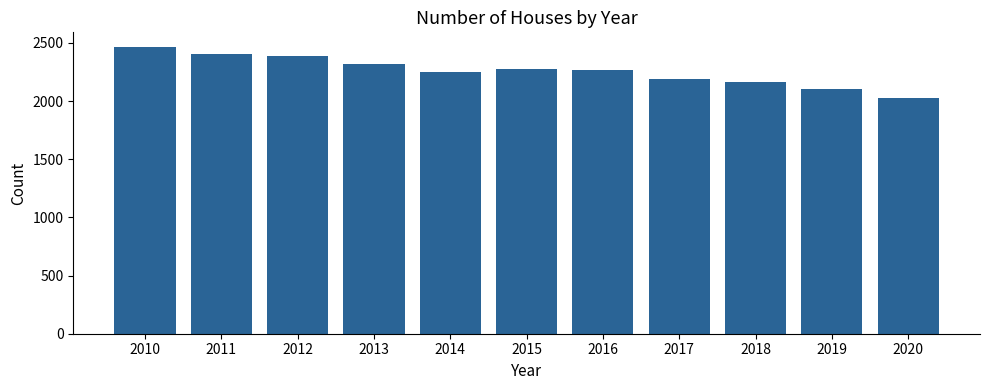

The chart shows a value of 2191 at 2017. True or false?

True